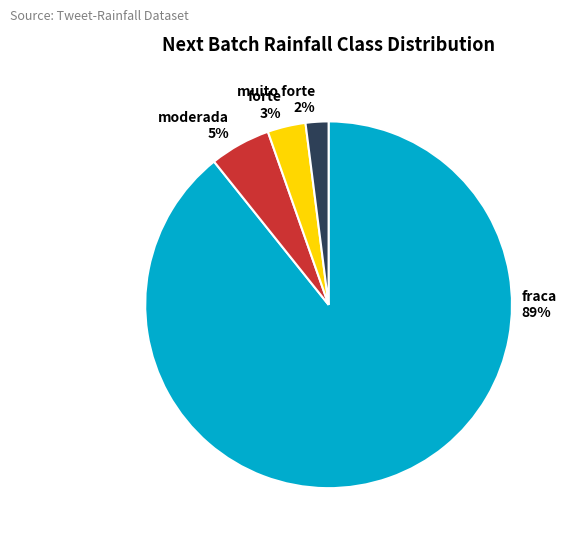

How many slices are in this pie chart?

4